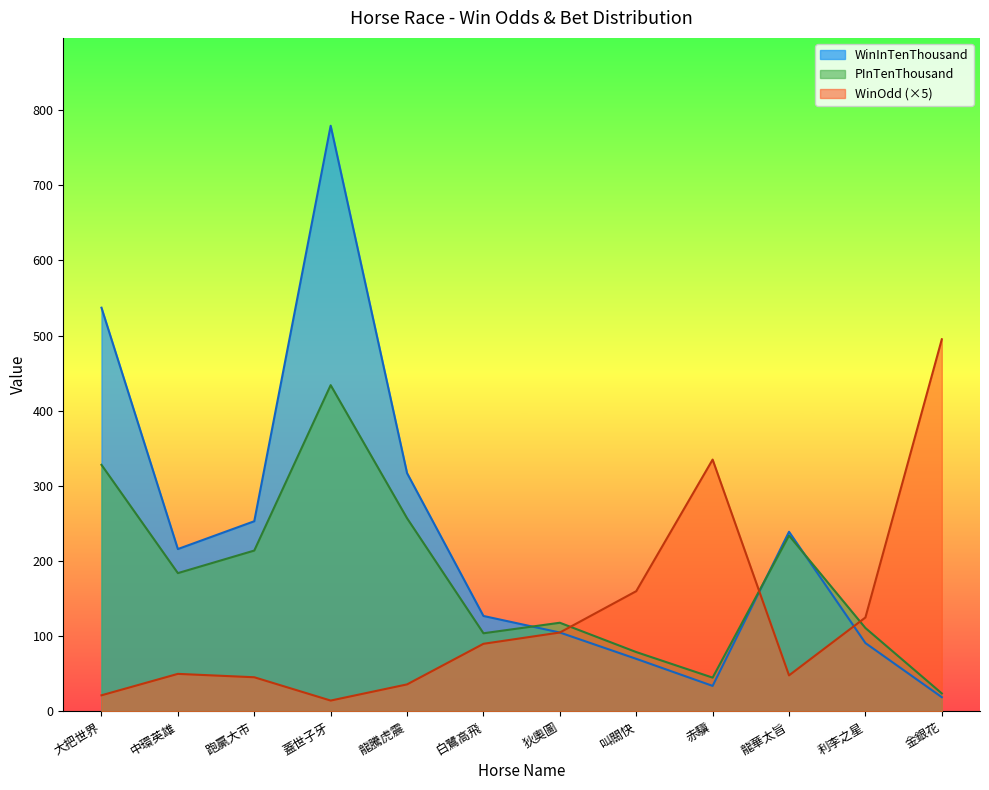

What is the label of the 5th point from the left?

龍騰虎震